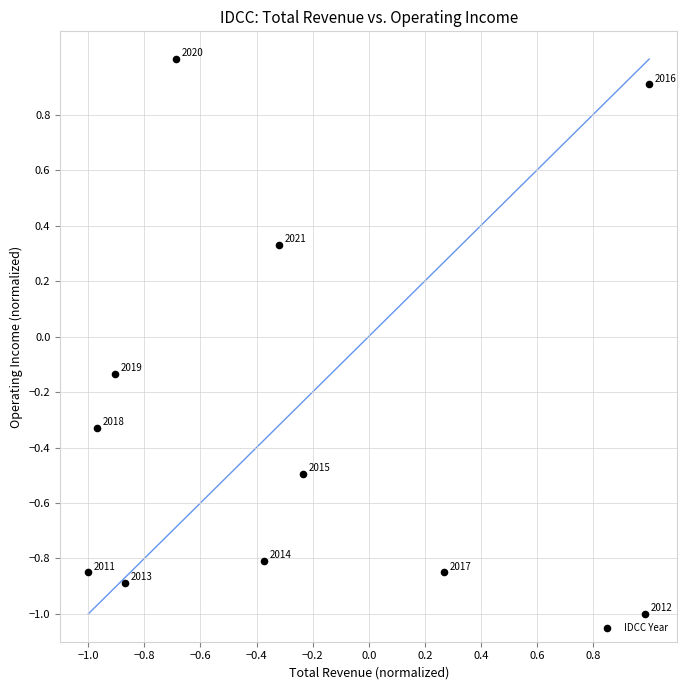

What is the range of X values (max minus min)?

2.0